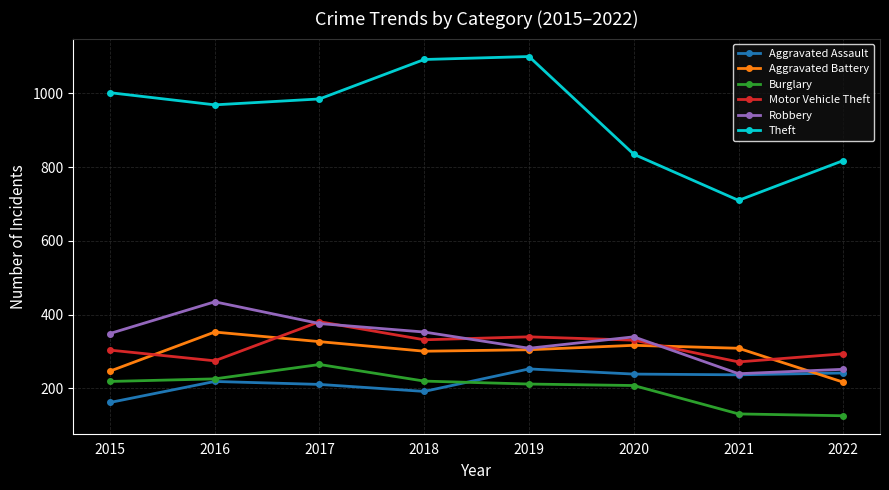

How many series are shown in this chart?

6